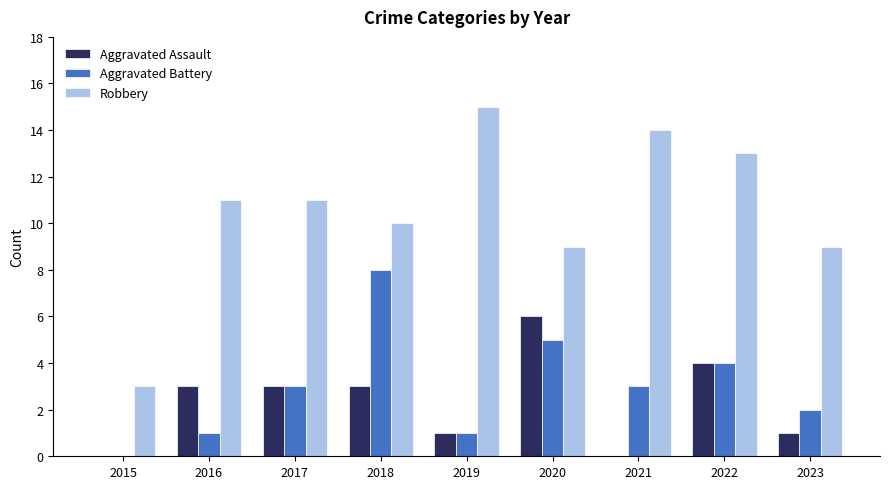

How many data points does each series have?

9